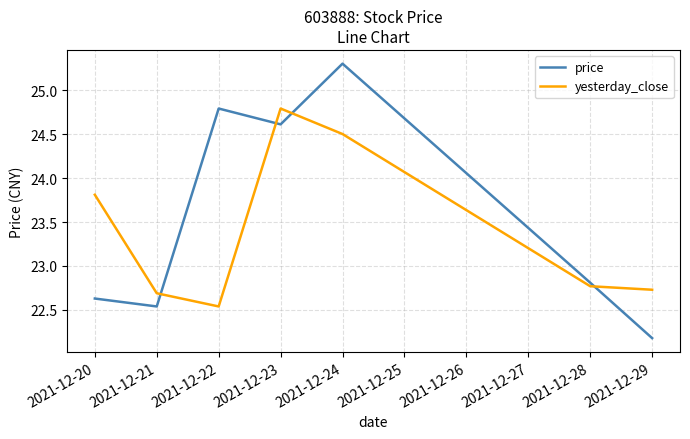

At which category is the sum across all series the highest?

2021-12-24